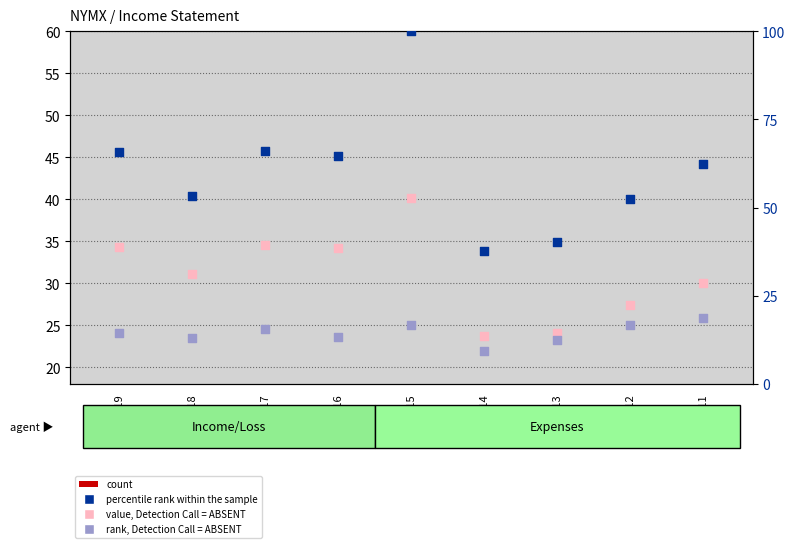

What is the total value across all series at 2012?

99.3